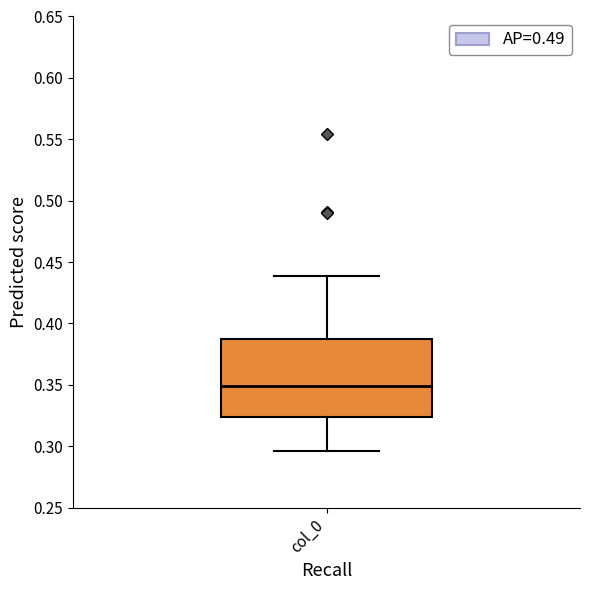

Where does the lower whisker of the box for col_0 end on the y-axis? The values are not printed on the chart, so give them approximately, as read against the axis.

0.295